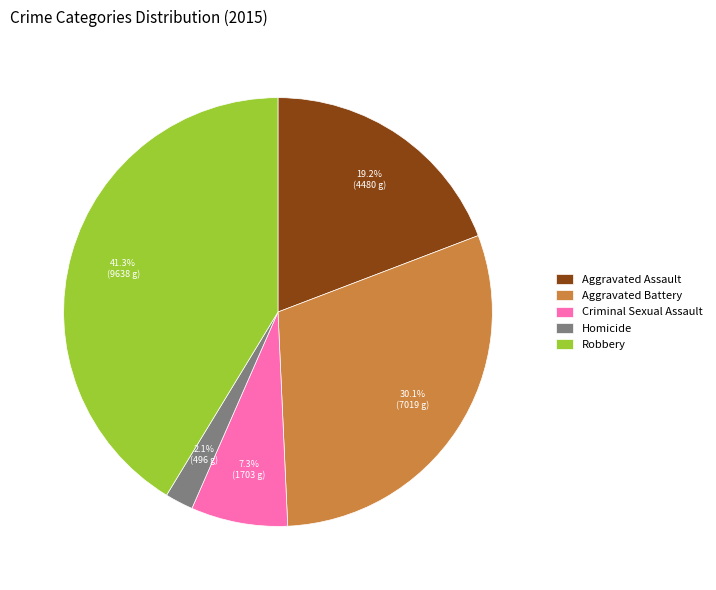

To the nearest percent, what portion does Aggravated Battery represent?

30%